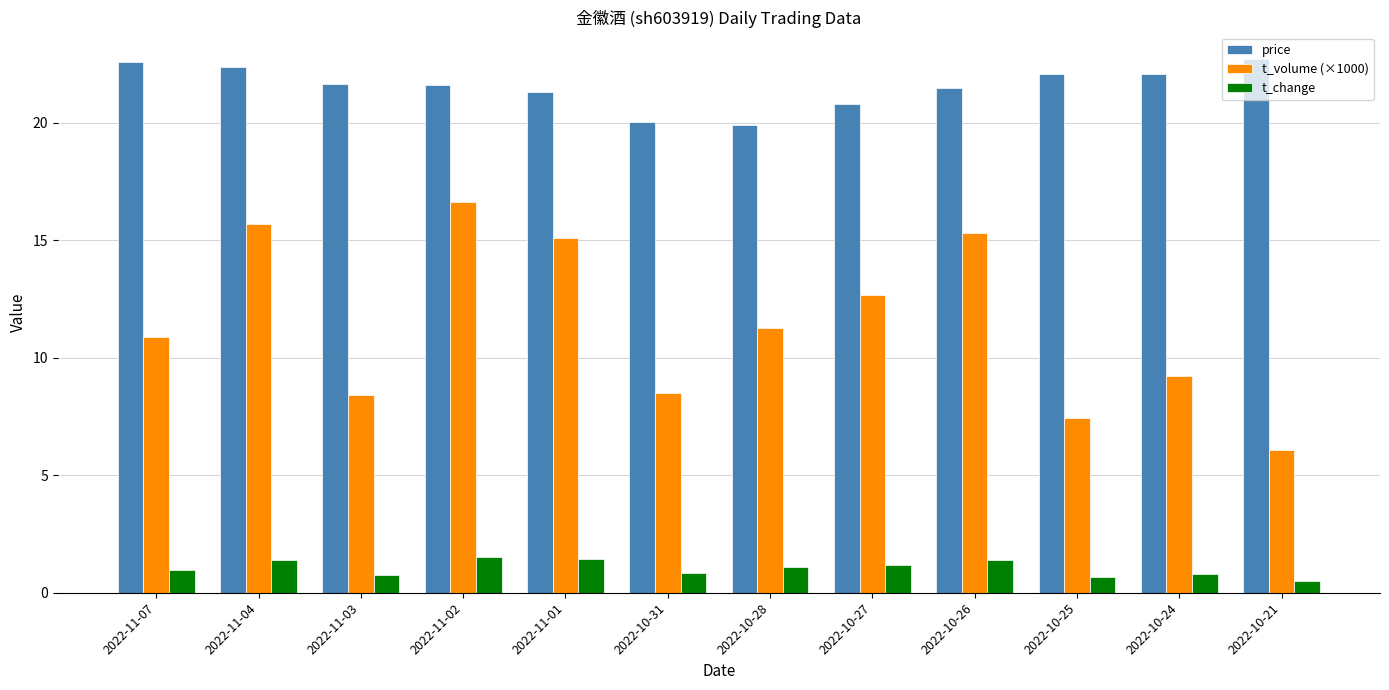

Are the bars grouped side by side (vs. stacked)?

Yes